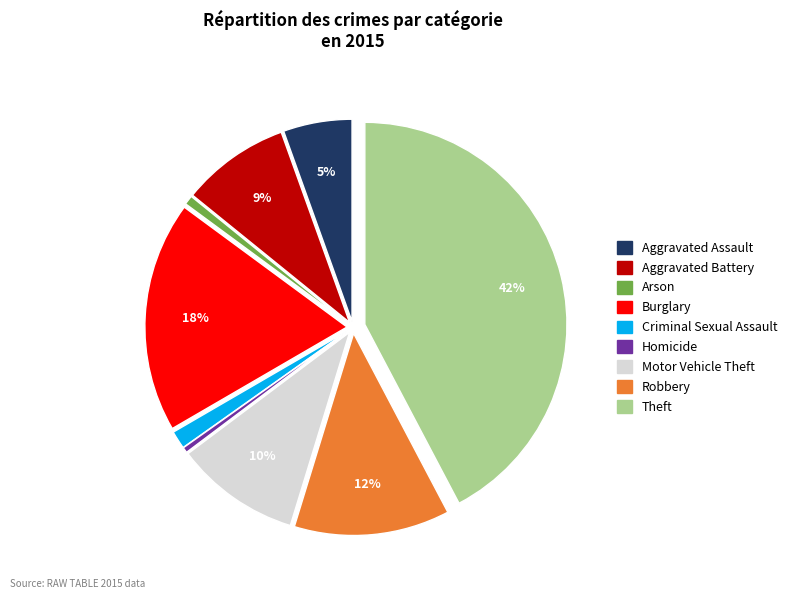

To the nearest percent, what is the average slice percentage?

11%